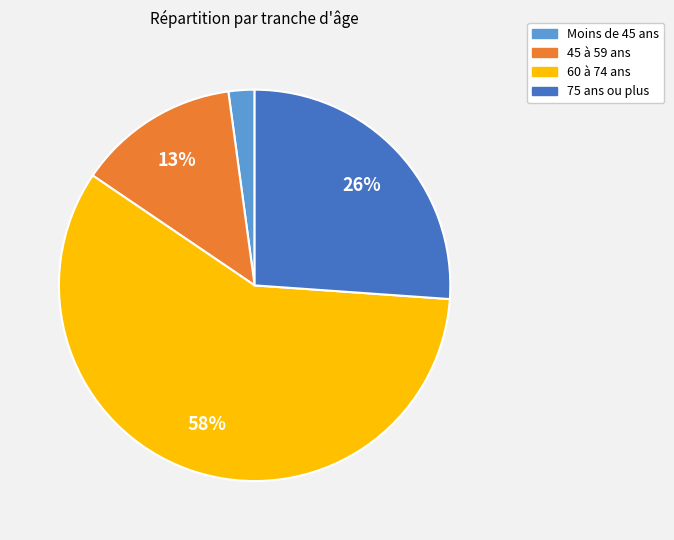

To the nearest percent, what is the average slice percentage?

25%